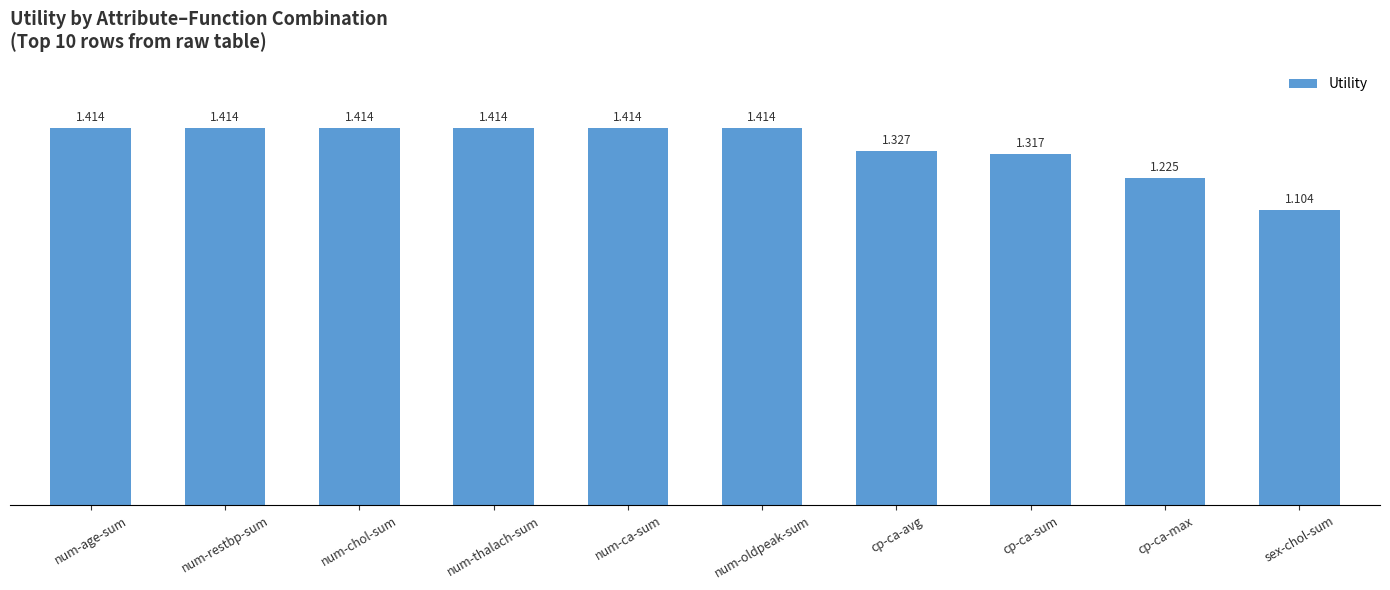

The value at num-restbp-sum is 0.7. True or false?

False